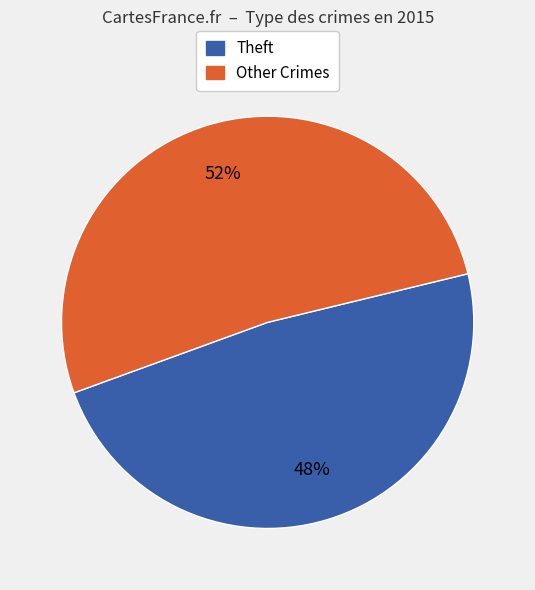

To the nearest percent, what is the difference between the largest and smallest slice percentages?

4%